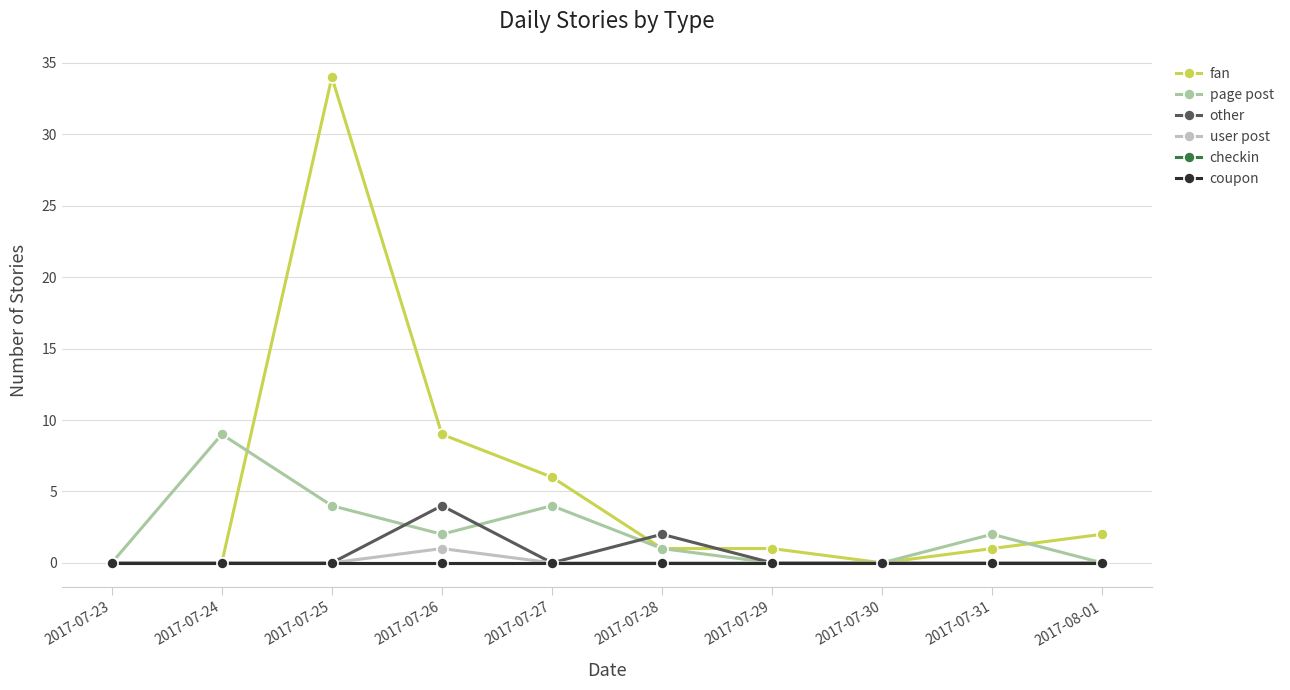

Which series has the largest range (max minus min)?

fan